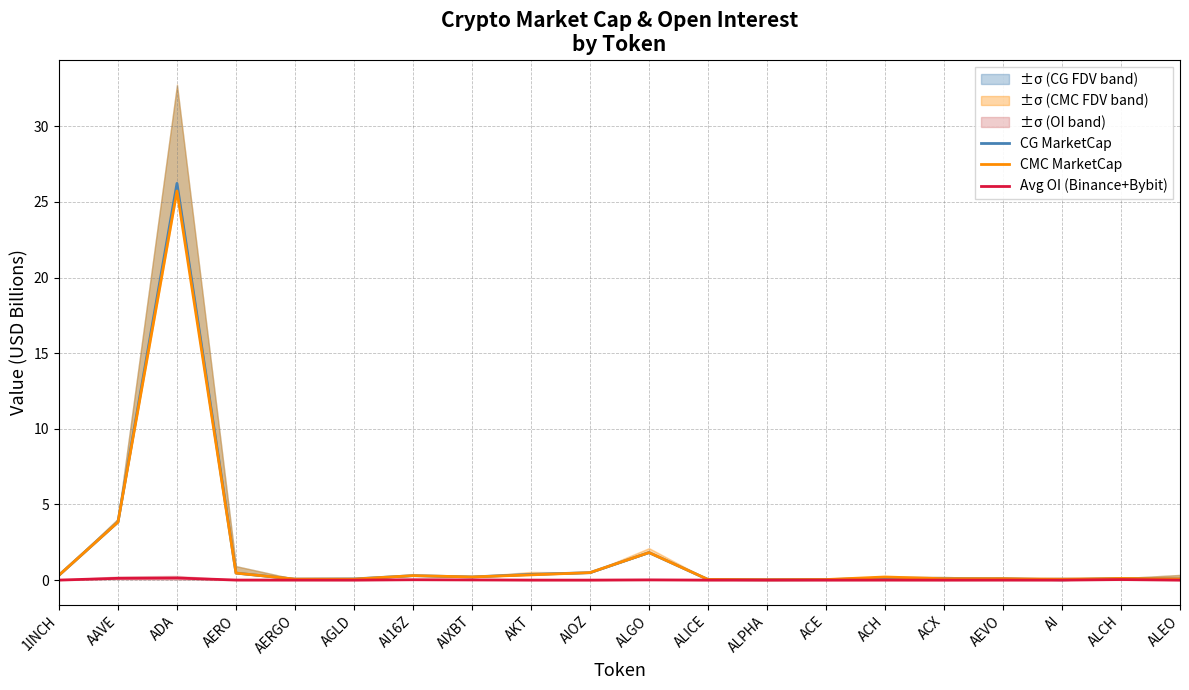

What is the sum of the CMC MarketCap values at ACE and AIXBT?

0.3